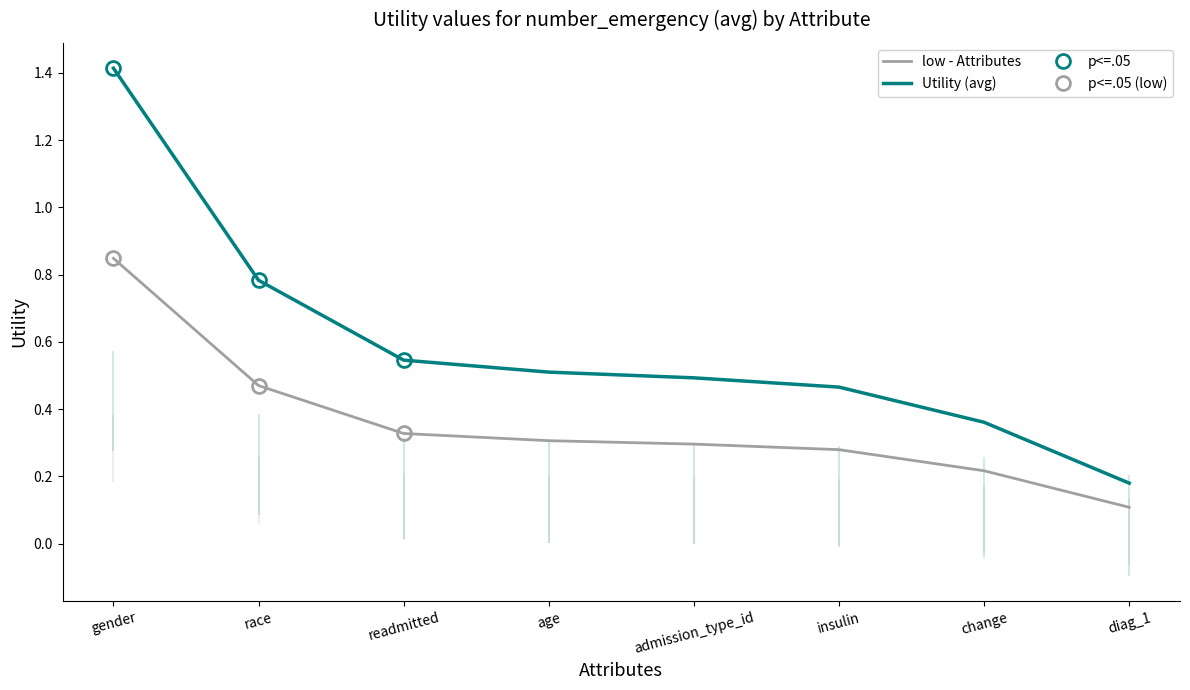

Reading left to right, list all the values displayed in this chart.

low - Attributes: gender=0.8	race=0.5	readmitted=0.3	age=0.3	admission_type_id=0.3	insulin=0.3	change=0.2	diag_1=0.1
Utility (avg): gender=1.4	race=0.8	readmitted=0.5	age=0.5	admission_type_id=0.5	insulin=0.5	change=0.4	diag_1=0.2